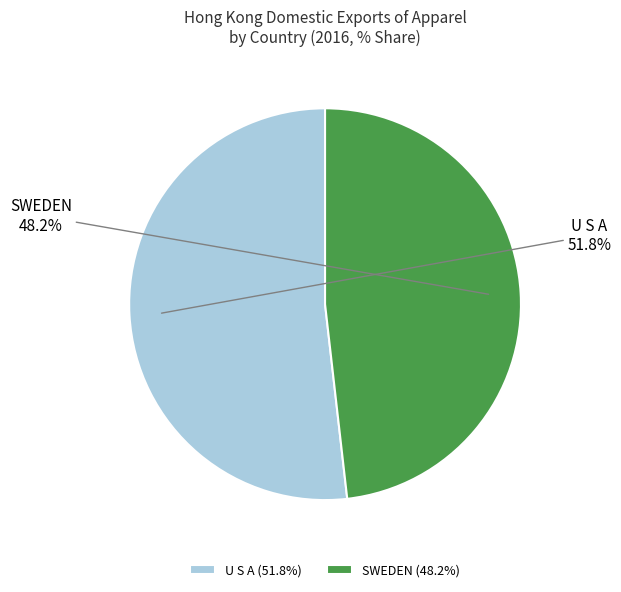

Approximately how many times larger is the value at SWEDEN compared to U S A?

0.9